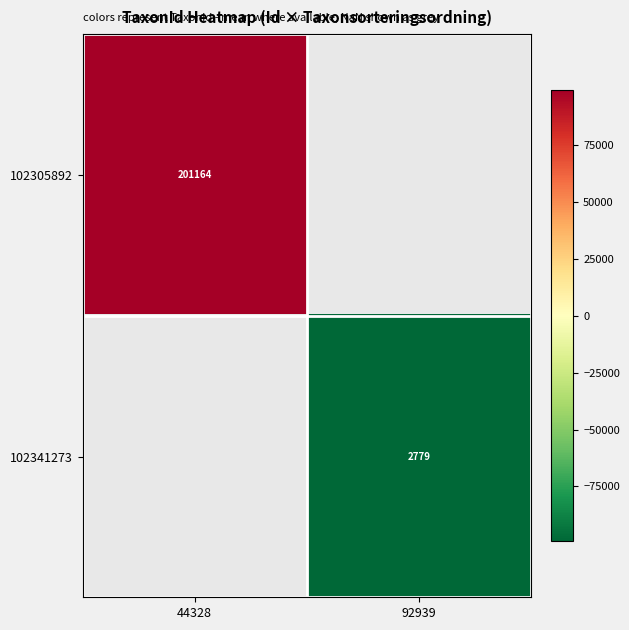

The value of 102341273 at 92939 is 2779.0. True or false?

True